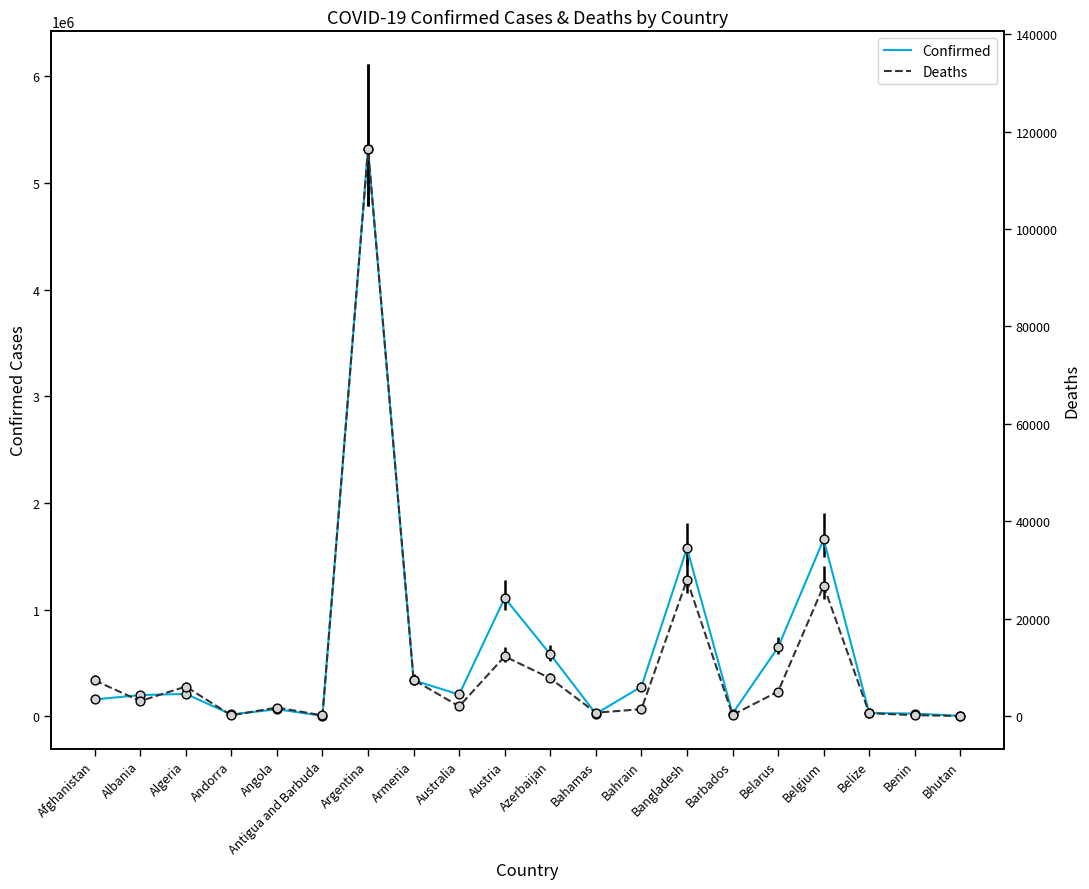

At which category is the sum across all series the highest?

Argentina